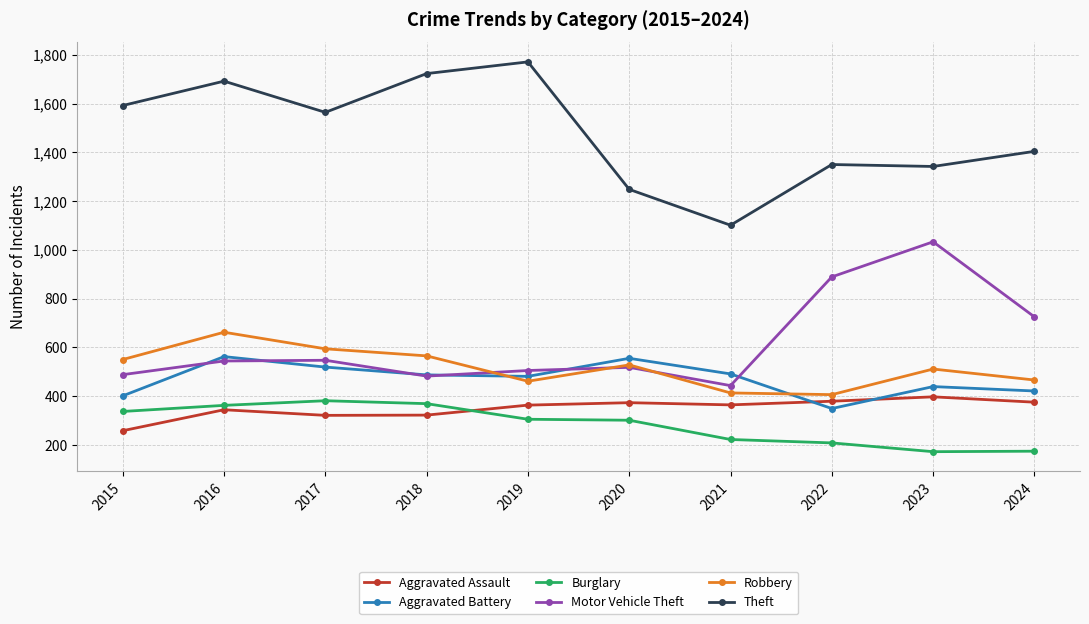

True or false: Burglary has a value of 222 at 2021.

True